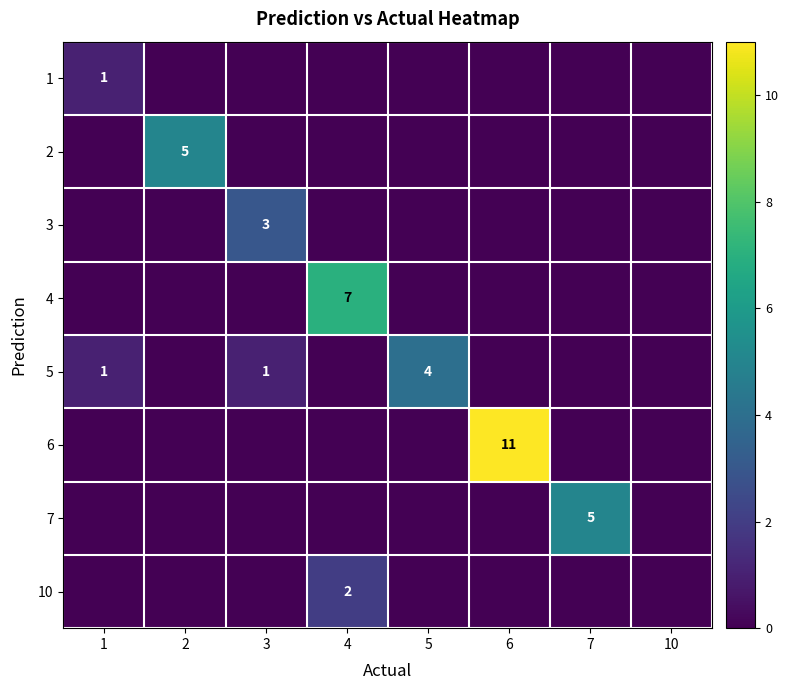

True or false: 5 has a value of 1 at 3.

True